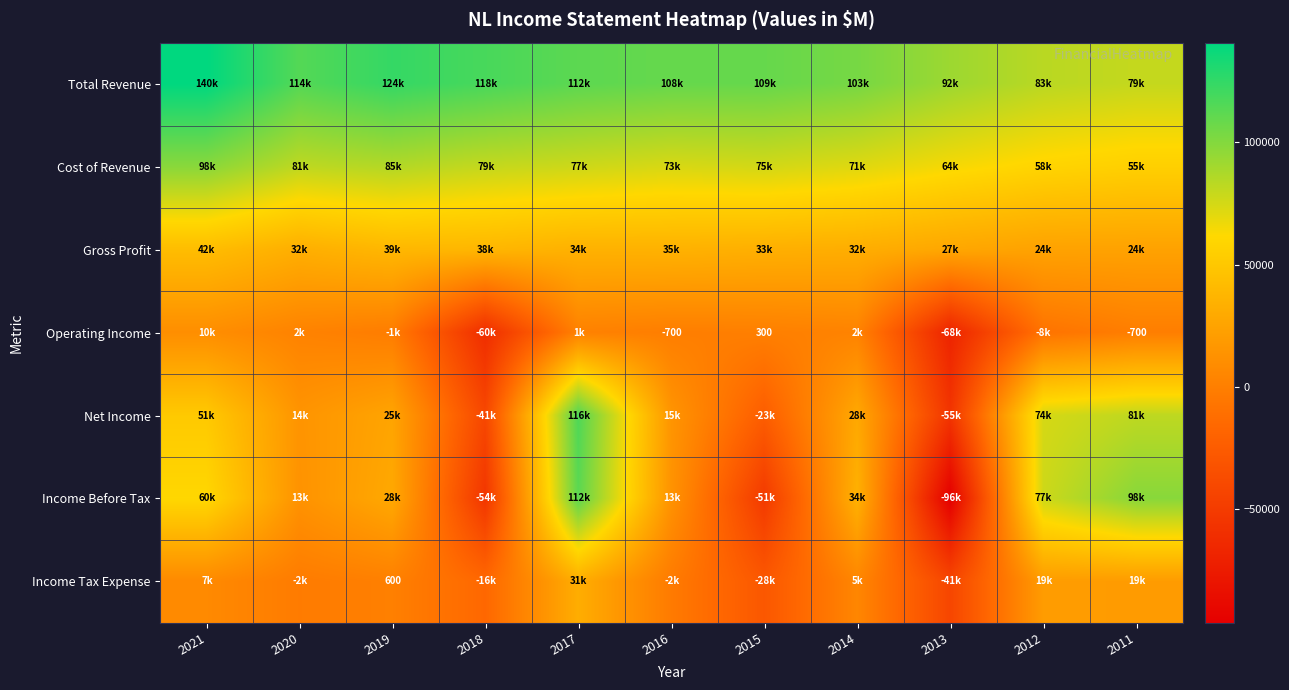

What is the difference between the second highest and second lowest values in the Income Tax Expense series?

48500